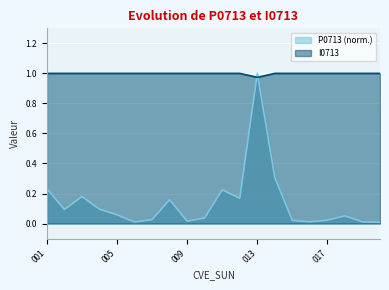

How many distinct data groups are displayed?

2